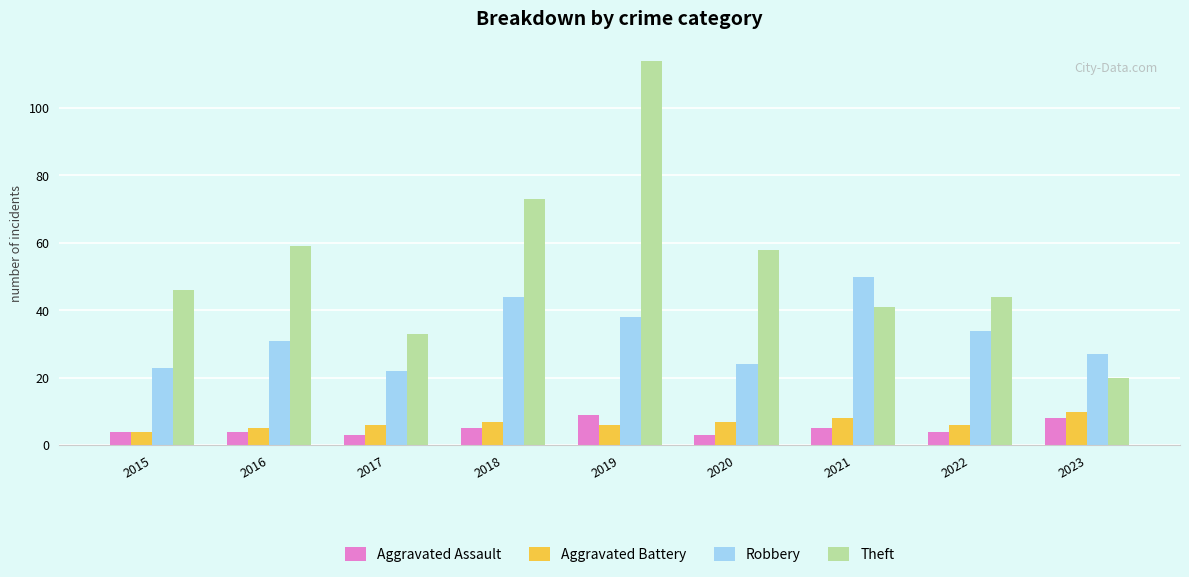

At how many categories does at least one series exceed 68?

2